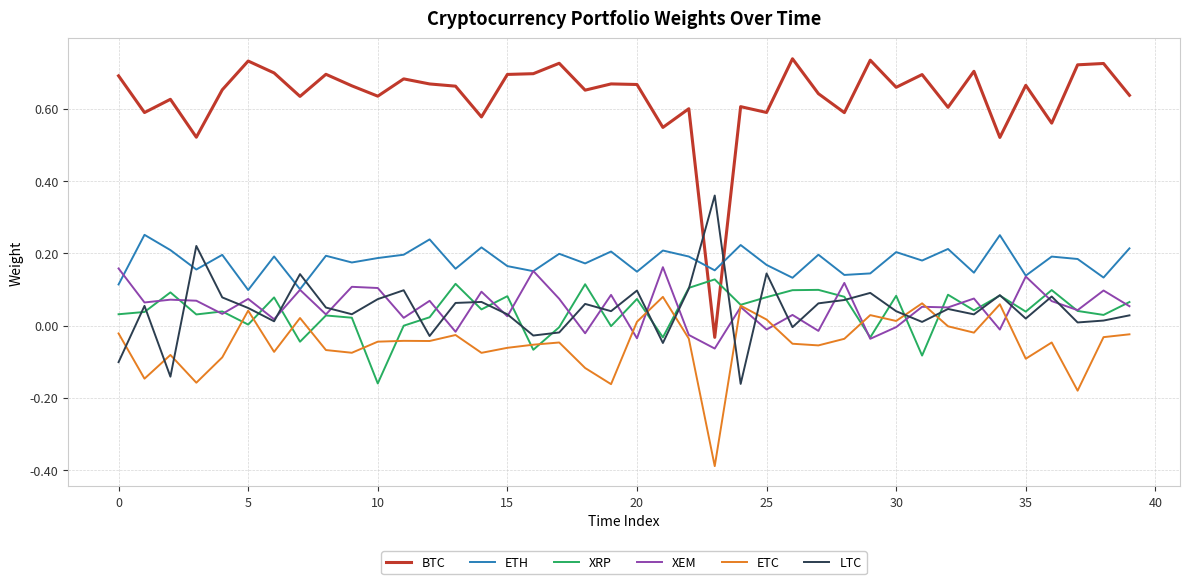

How many lines are shown in the chart?

6